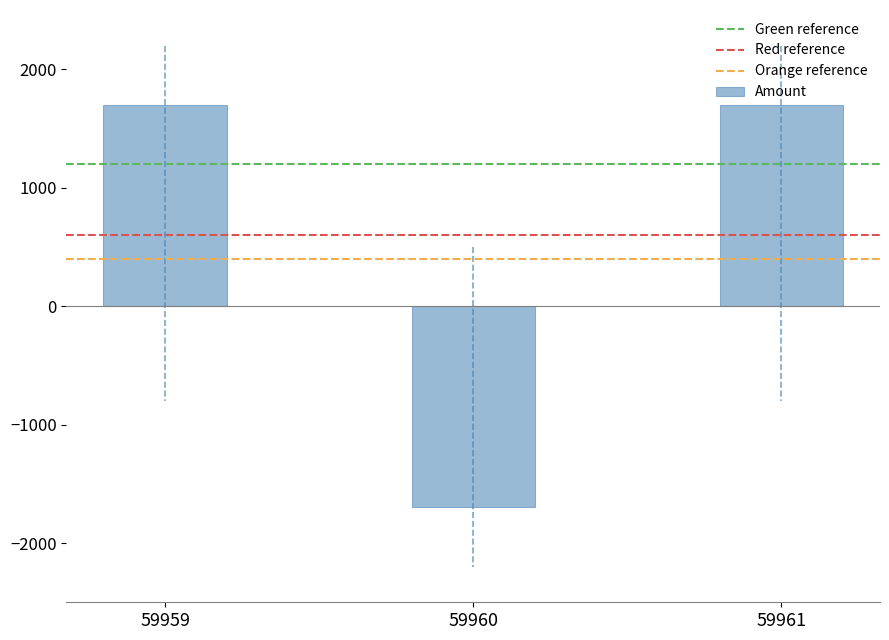

At which category does the chart reach its minimum across all series?

59960